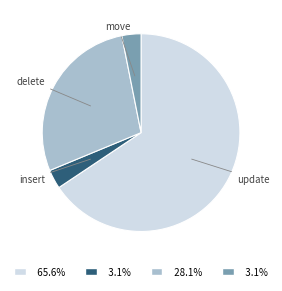

Which slice is the largest?

update